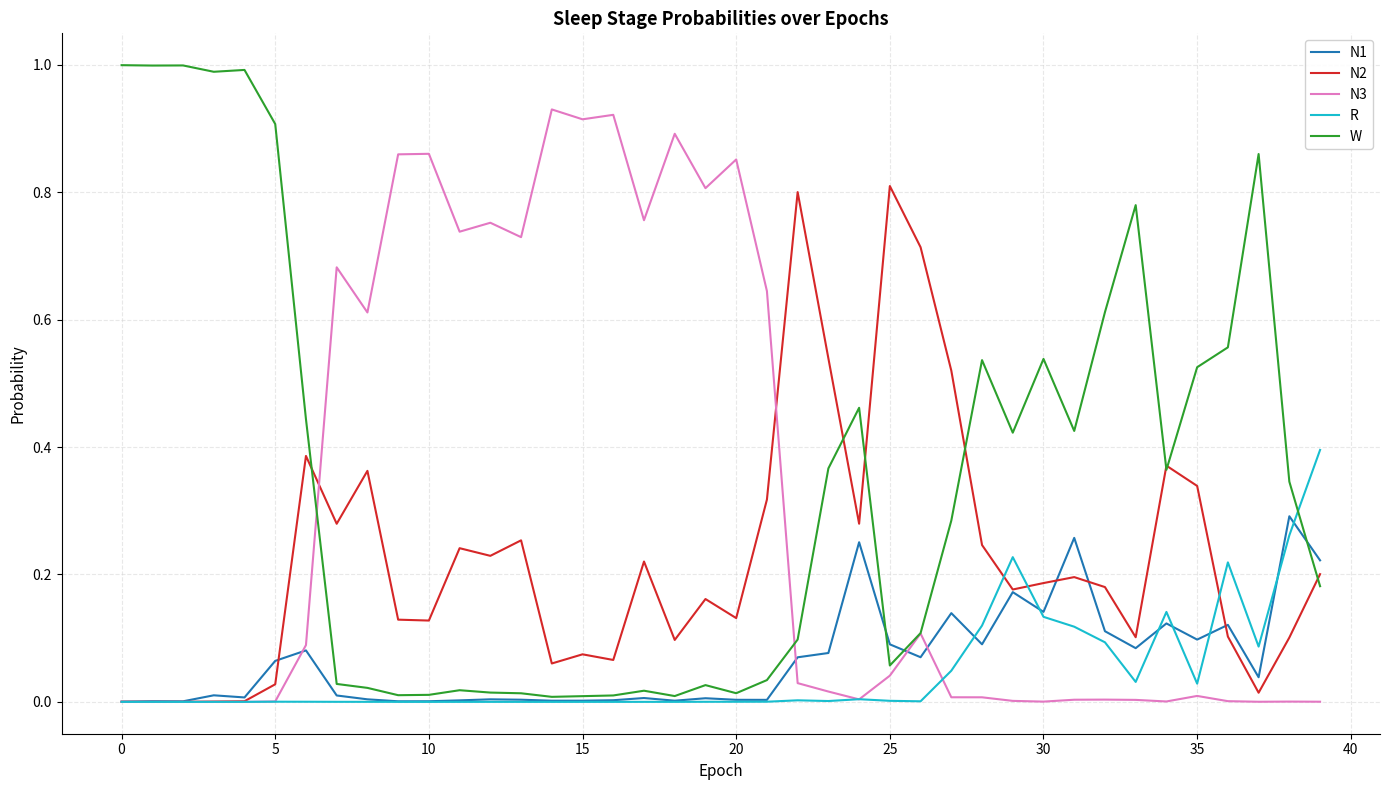

List the series in order of their peak value, highest first.

W, N3, N2, R, N1